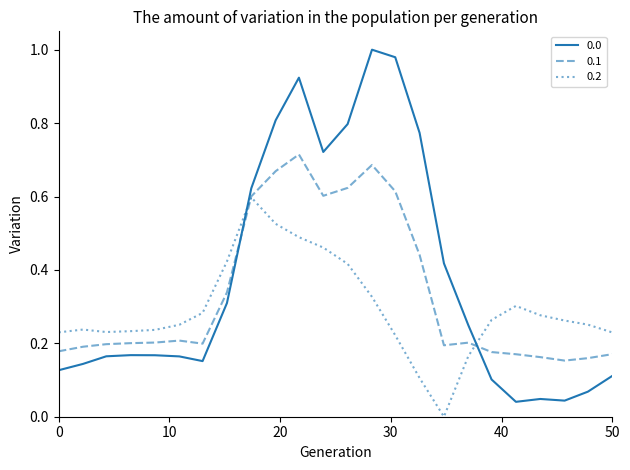

True or false: 0.0 and 0.2 intersect in this chart.

True